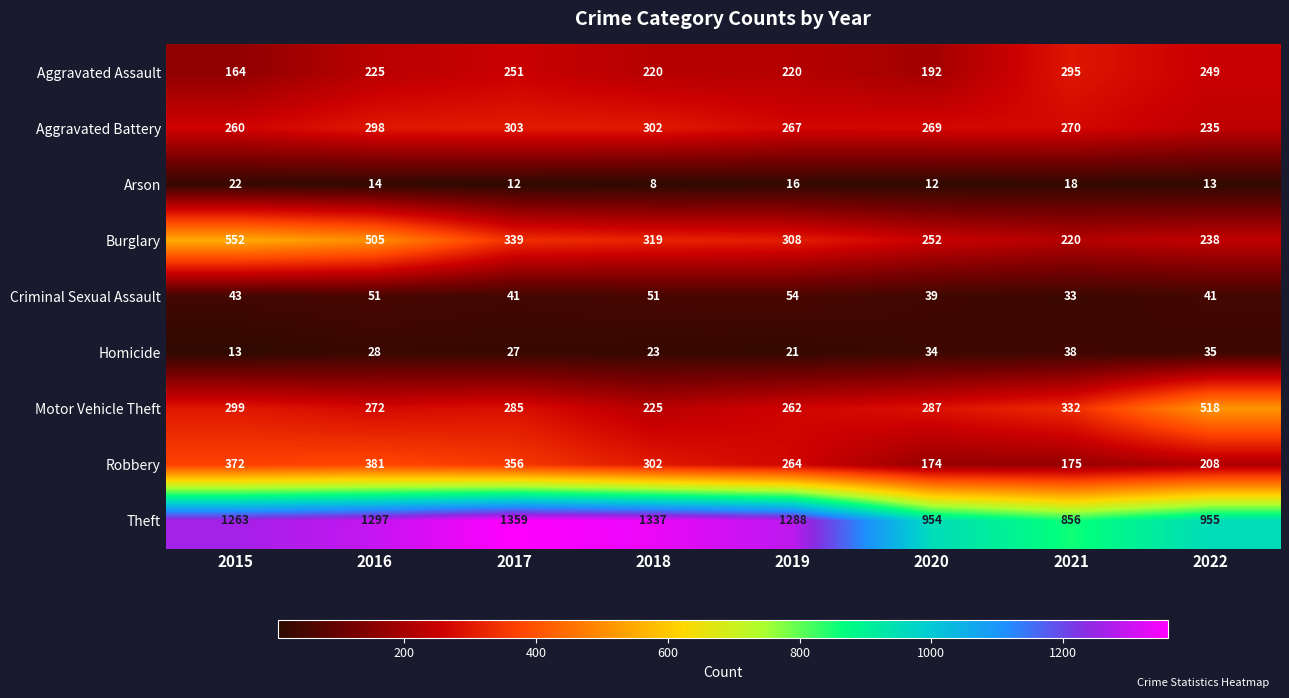

Rank the series by their maximum value, from lowest to highest.

Arson, Homicide, Criminal Sexual Assault, Aggravated Assault, Aggravated Battery, Robbery, Motor Vehicle Theft, Burglary, Theft